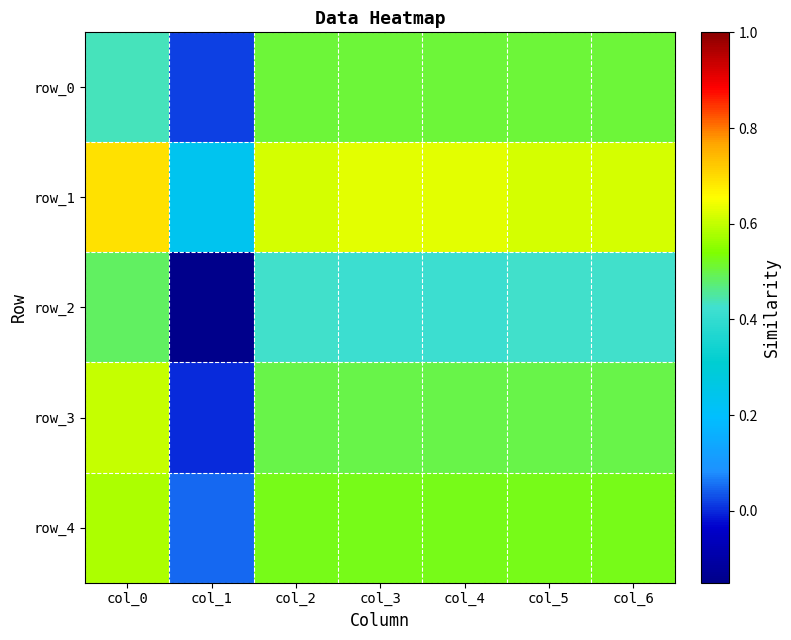

Which series has the widest spread of values?

row_2